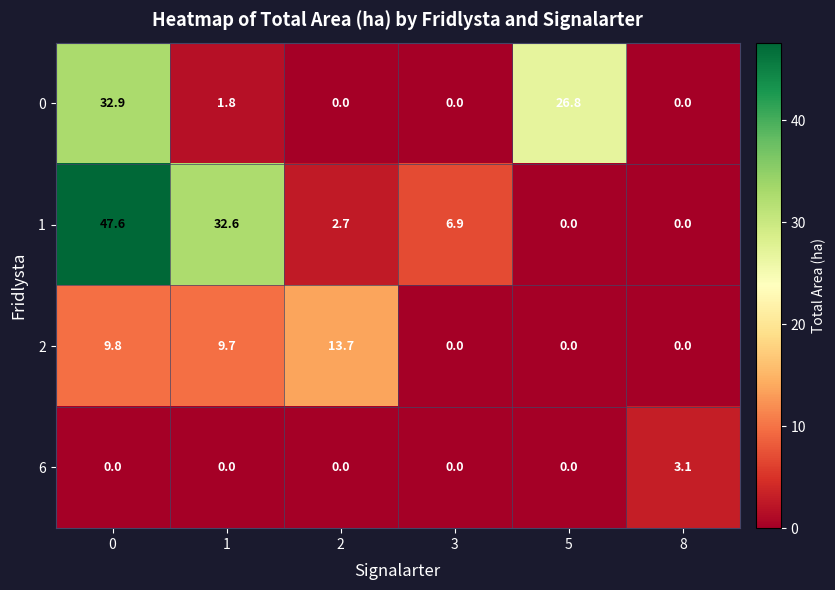

Reading right to left, list all the values displayed in this chart.

0: 8=0.0	5=26.8	3=0.0	2=0.0	1=1.8	0=32.9
1: 8=0.0	5=0.0	3=6.9	2=2.7	1=32.6	0=47.6
2: 8=0.0	5=0.0	3=0.0	2=13.7	1=9.7	0=9.8
6: 8=3.1	5=0.0	3=0.0	2=0.0	1=0.0	0=0.0